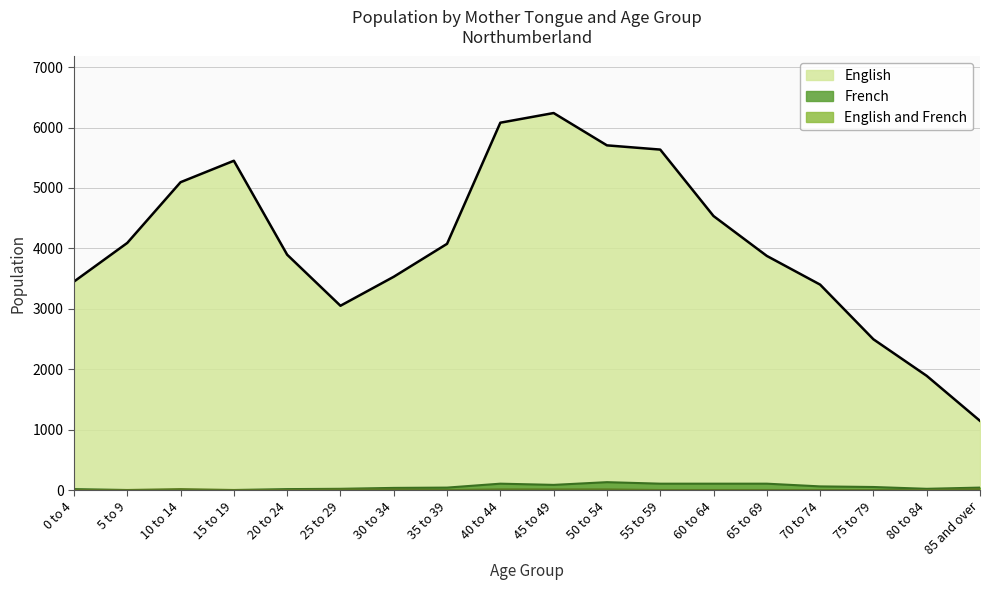

Which series has the largest total across all categories?

English